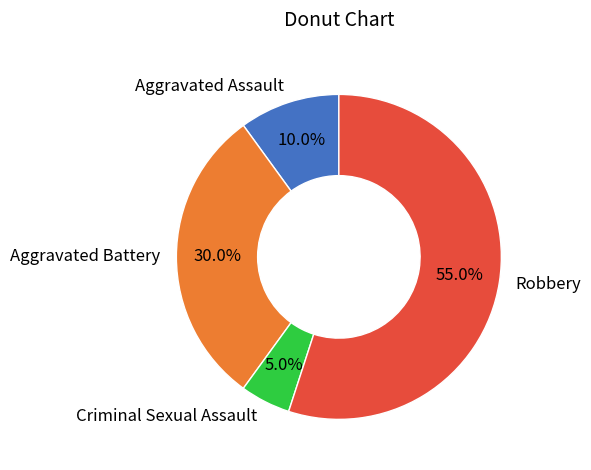

Is it true that Robbery is 62% of the pie?

False